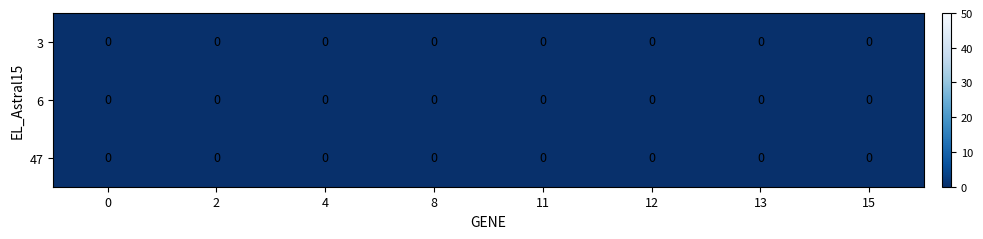

Is it true that 0 equals 6 at 7?

True